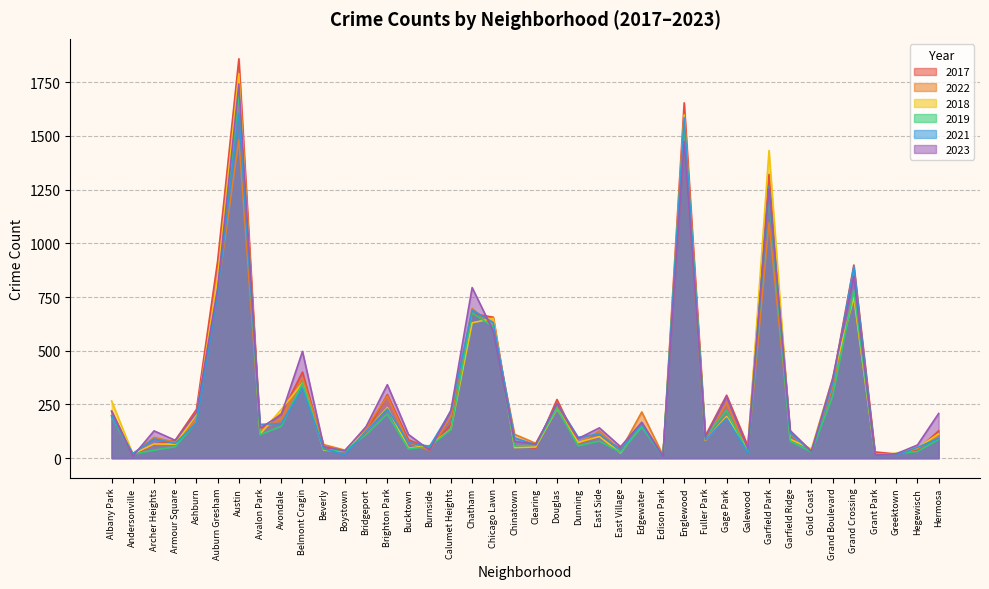

Reading left to right, extract all data points from this chart.

2017: Albany Park=219	Andersonville=14	Archer Heights=65	Armour Square=83	Ashburn=227	Auburn Gresham=919	Austin=1859	Avalon Park=133	Avondale=206	Belmont Cragin=401	Beverly=46	Boystown=32	Bridgeport=119	Brighton Park=296	Bucktown=85	Burnside=47	Calumet Heights=157	Chatham=673	Chicago Lawn=656	Chinatown=58	Clearing=46	Douglas=273	Dunning=69	East Side=104	East Village=45	Edgewater=160	Edison Park=11	Englewood=1654	Fuller Park=104	Gage Park=293	Galewood=57	Garfield Park=1321	Garfield Ridge=116	Gold Coast=31	Grand Boulevard=359	Grand Crossing=899	Grant Park=29	Greektown=19	Hegewisch=39	Hermosa=127
2022: Albany Park=199	Andersonville=18	Archer Heights=97	Armour Square=74	Ashburn=178	Auburn Gresham=779	Austin=1482	Avalon Park=129	Avondale=182	Belmont Cragin=375	Beverly=63	Boystown=37	Bridgeport=140	Brighton Park=289	Bucktown=72	Burnside=36	Calumet Heights=193	Chatham=697	Chicago Lawn=612	Chinatown=111	Clearing=69	Douglas=244	Dunning=68	East Side=127	East Village=35	Edgewater=215	Edison Park=13	Englewood=1484	Fuller Park=82	Gage Park=257	Galewood=29	Garfield Park=1096	Garfield Ridge=111	Gold Coast=34	Grand Boulevard=332	Grand Crossing=767	Grant Park=20	Greektown=19	Hegewisch=44	Hermosa=109
2018: Albany Park=266	Andersonville=19	Archer Heights=66	Armour Square=65	Ashburn=205	Auburn Gresham=840	Austin=1790	Avalon Park=112	Avondale=227	Belmont Cragin=350	Beverly=37	Boystown=33	Bridgeport=126	Brighton Park=235	Bucktown=46	Burnside=59	Calumet Heights=135	Chatham=630	Chicago Lawn=651	Chinatown=49	Clearing=52	Douglas=230	Dunning=73	East Side=101	East Village=24	Edgewater=158	Edison Park=8	Englewood=1598	Fuller Park=83	Gage Park=194	Galewood=41	Garfield Park=1432	Garfield Ridge=88	Gold Coast=43	Grand Boulevard=371	Grand Crossing=749	Grant Park=15	Greektown=23	Hegewisch=48	Hermosa=113
2019: Albany Park=191	Andersonville=18	Archer Heights=37	Armour Square=53	Ashburn=167	Auburn Gresham=778	Austin=1701	Avalon Park=109	Avondale=148	Belmont Cragin=349	Beverly=40	Boystown=33	Bridgeport=110	Brighton Park=205	Bucktown=43	Burnside=54	Calumet Heights=133	Chatham=676	Chicago Lawn=611	Chinatown=57	Clearing=60	Douglas=233	Dunning=57	East Side=79	East Village=27	Edgewater=144	Edison Park=8	Englewood=1561	Fuller Park=99	Gage Park=221	Galewood=27	Garfield Park=1233	Garfield Ridge=79	Gold Coast=29	Grand Boulevard=287	Grand Crossing=781	Grant Park=16	Greektown=21	Hegewisch=31	Hermosa=87
2021: Albany Park=197	Andersonville=22	Archer Heights=89	Armour Square=69	Ashburn=164	Auburn Gresham=767	Austin=1606	Avalon Park=157	Avondale=161	Belmont Cragin=323	Beverly=44	Boystown=16	Bridgeport=126	Brighton Park=229	Bucktown=72	Burnside=55	Calumet Heights=219	Chatham=689	Chicago Lawn=631	Chinatown=94	Clearing=62	Douglas=254	Dunning=97	East Side=112	East Village=38	Edgewater=158	Edison Park=6	Englewood=1585	Fuller Park=85	Gage Park=186	Galewood=23	Garfield Park=1264	Garfield Ridge=116	Gold Coast=31	Grand Boulevard=348	Grand Crossing=892	Grant Park=14	Greektown=14	Hegewisch=50	Hermosa=92
2023: Albany Park=218	Andersonville=9	Archer Heights=127	Armour Square=83	Ashburn=212	Auburn Gresham=791	Austin=1742	Avalon Park=140	Avondale=202	Belmont Cragin=497	Beverly=54	Boystown=34	Bridgeport=147	Brighton Park=342	Bucktown=110	Burnside=37	Calumet Heights=223	Chatham=794	Chicago Lawn=591	Chinatown=78	Clearing=65	Douglas=254	Dunning=91	East Side=141	East Village=53	Edgewater=167	Edison Park=8	Englewood=1474	Fuller Park=97	Gage Park=287	Galewood=45	Garfield Park=1254	Garfield Ridge=128	Gold Coast=32	Grand Boulevard=371	Grand Crossing=847	Grant Park=14	Greektown=20	Hegewisch=61	Hermosa=208